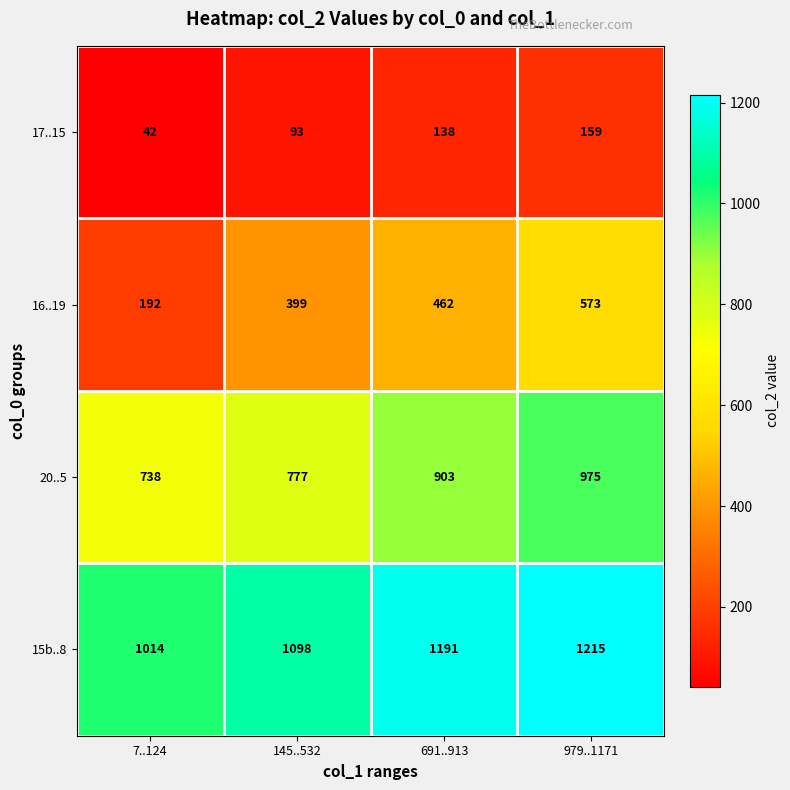

What is the sum of all 17..15 values?

432